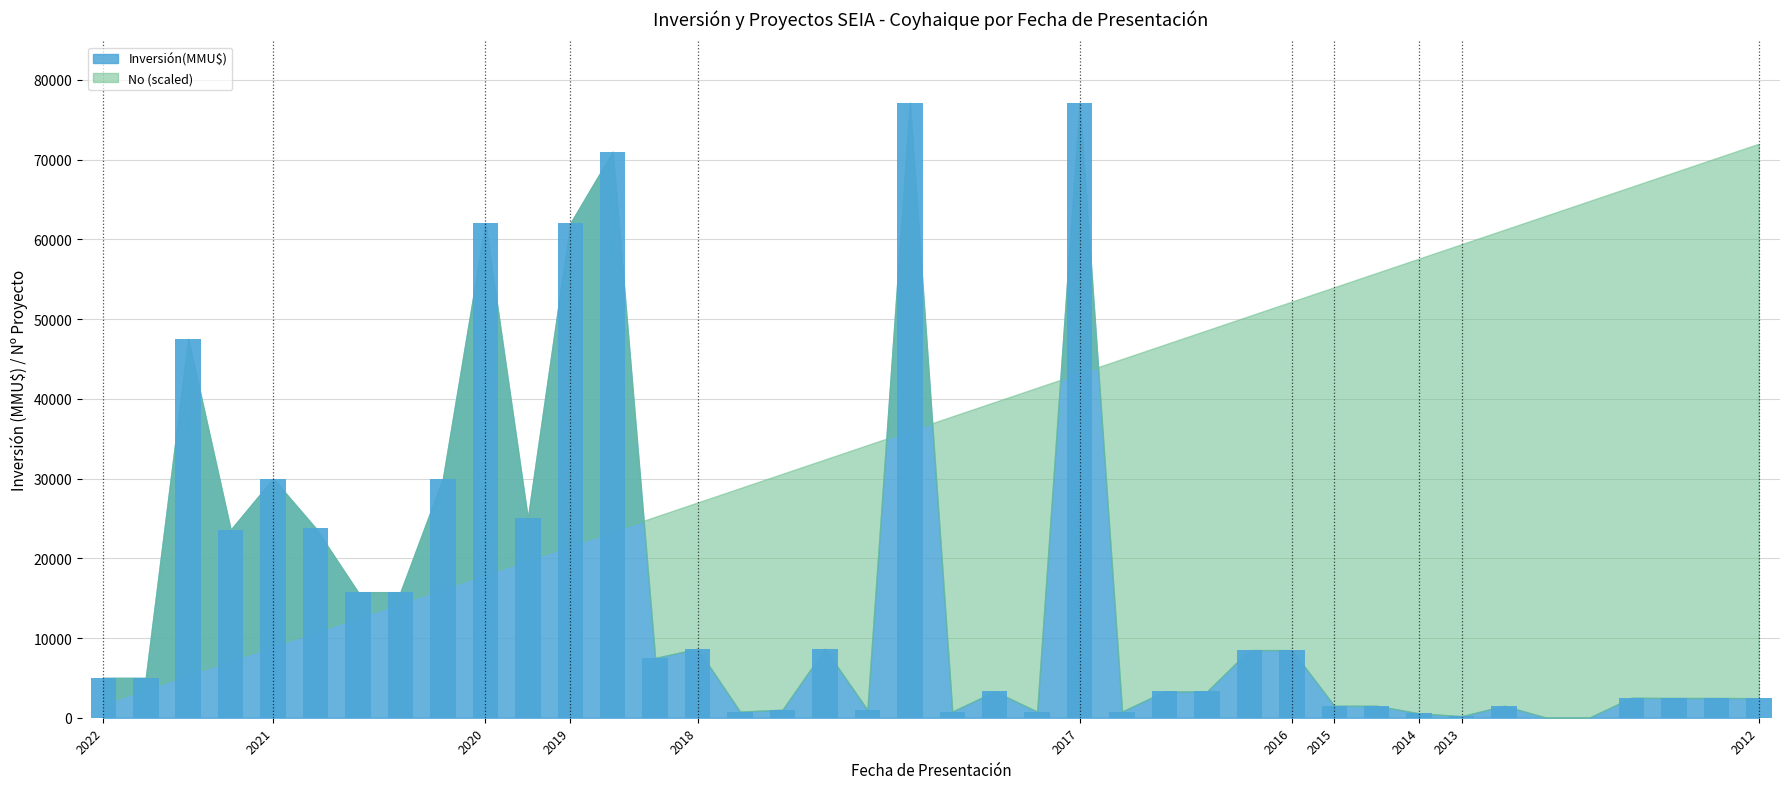

What is the maximum value shown in the chart?

77133